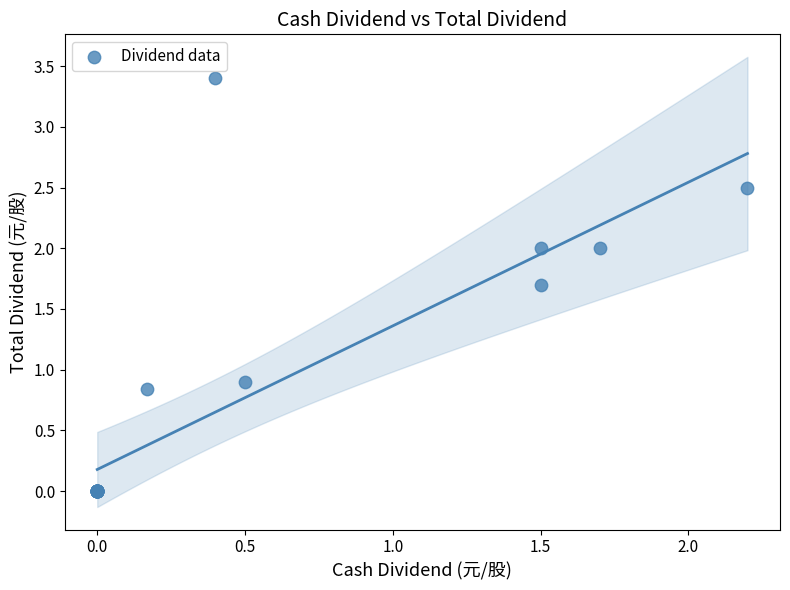

What Y value in the scatter plot is closest to 1?

0.9